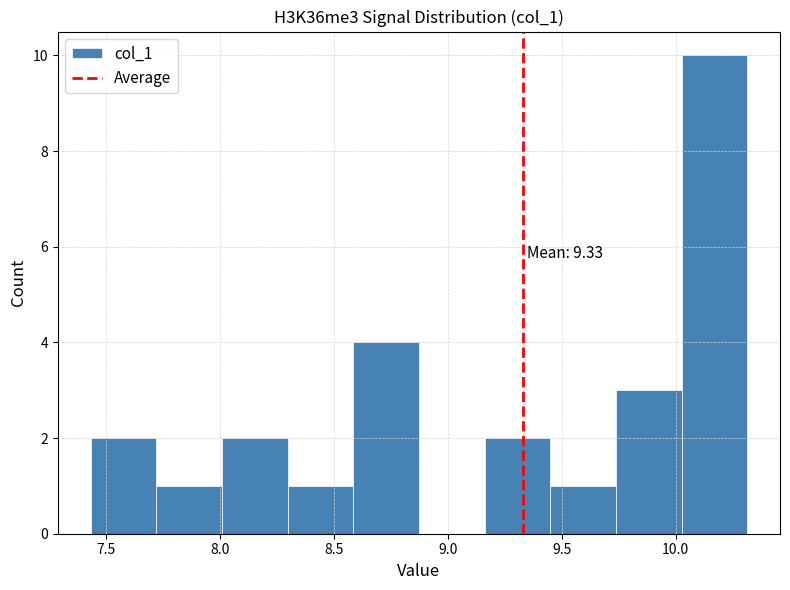

Over which range of the x-axis is the bar tallest?

10.05 to 10.30